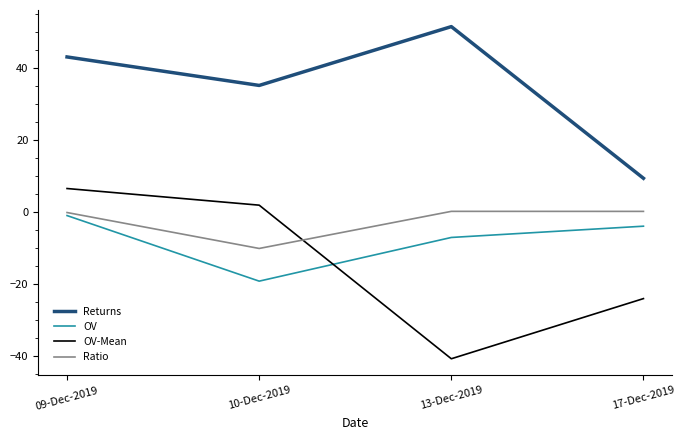

What is the difference between the second highest and minimum values in the Returns series?

33.8